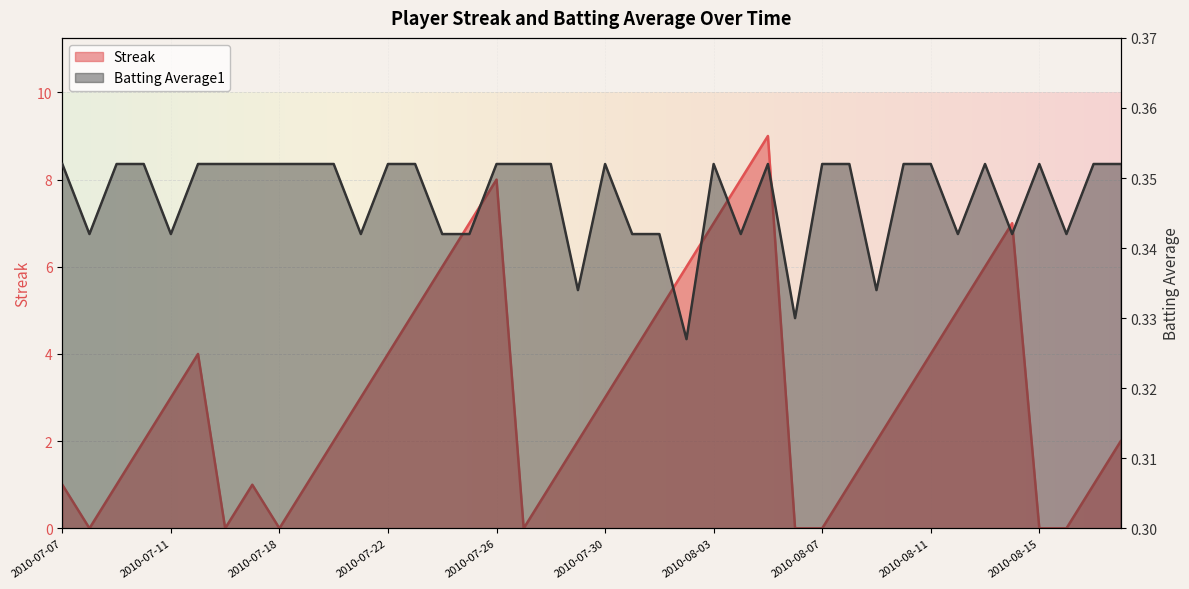

What is the total value across all series at 2010-08-05?

9.4